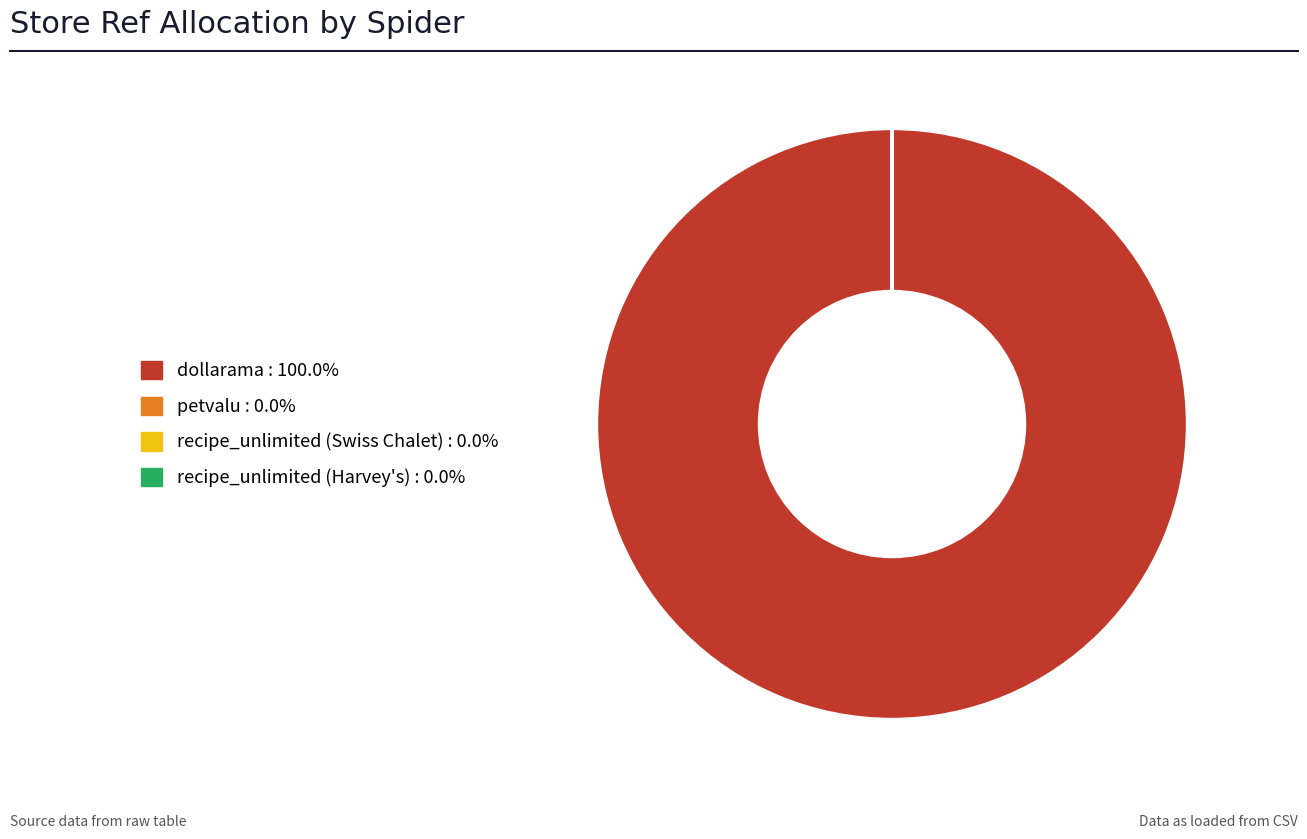

Does any single category account for the majority?

Yes